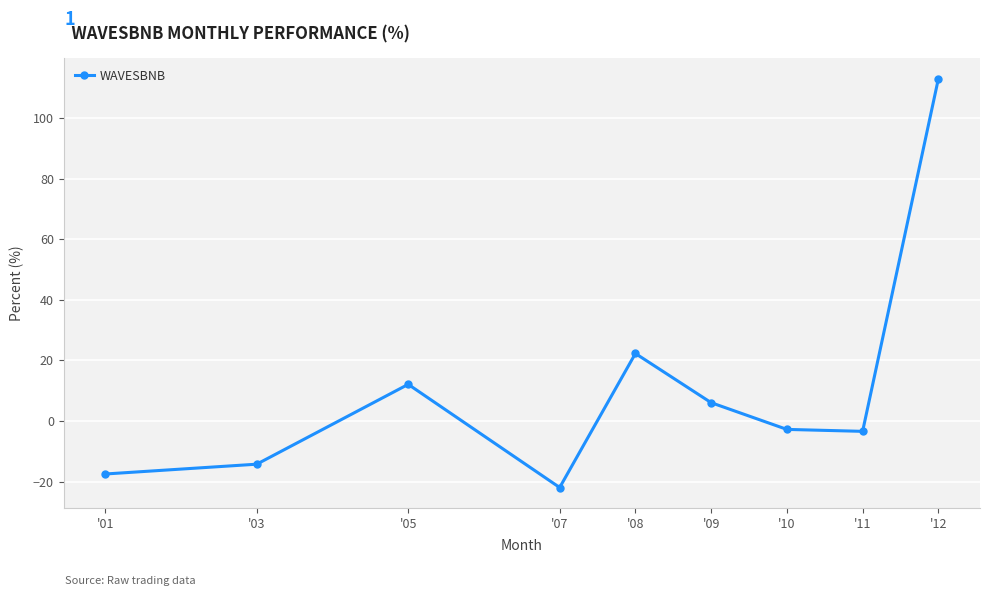

Which has a higher value, '09 or '10?

'09